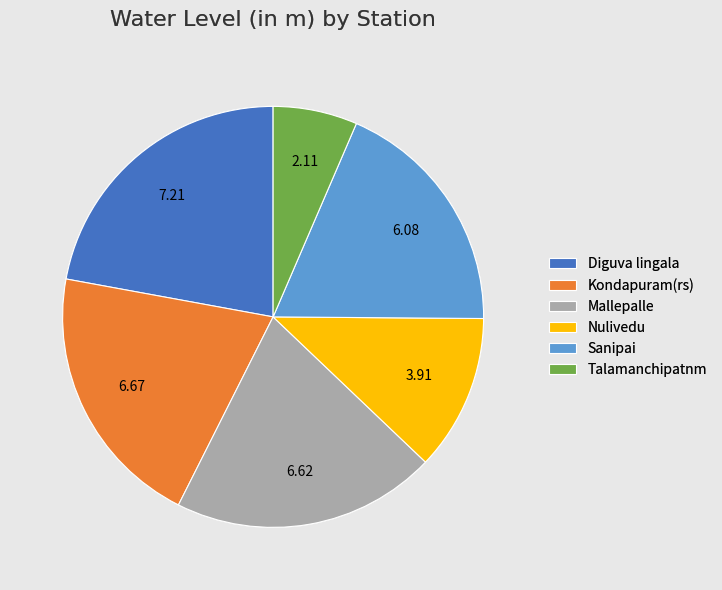

How many segments does this pie chart have?

6